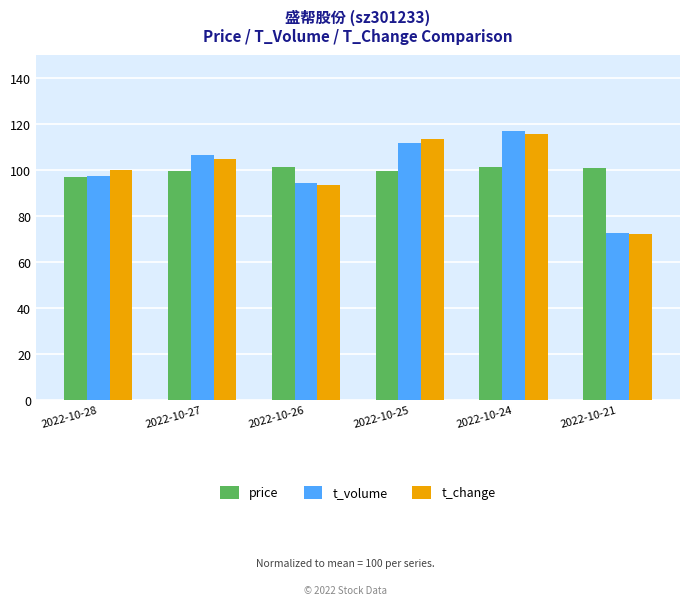

At which label does t_change first exceed 105?

2022-10-27